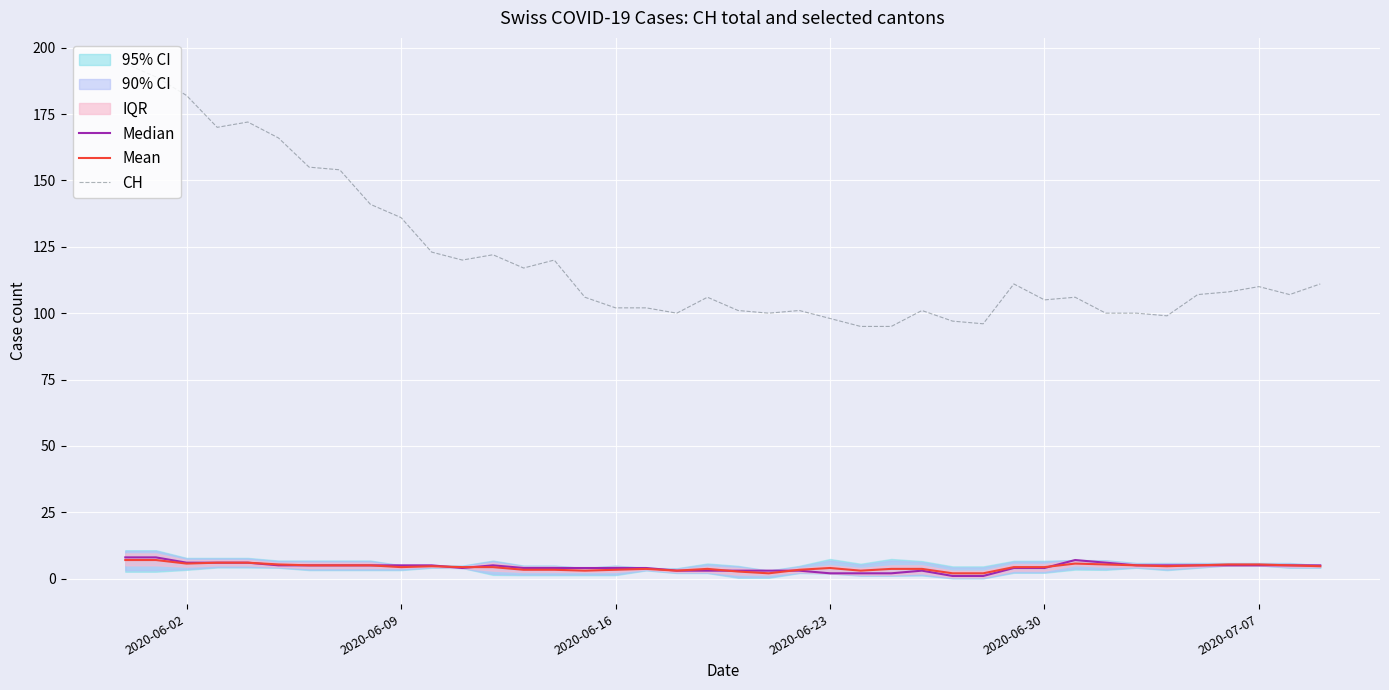

The value of CH at 2020-06-30 is 182.9. True or false?

False